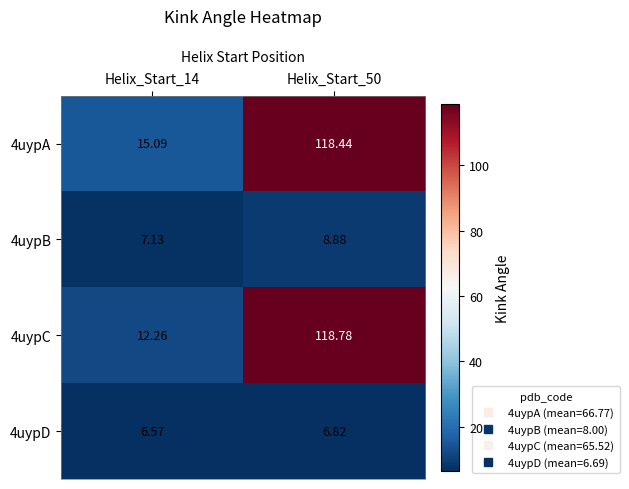

Is the value of 4uypD at Helix_Start_50 greater than the value of 4uypA at Helix_Start_50?

No